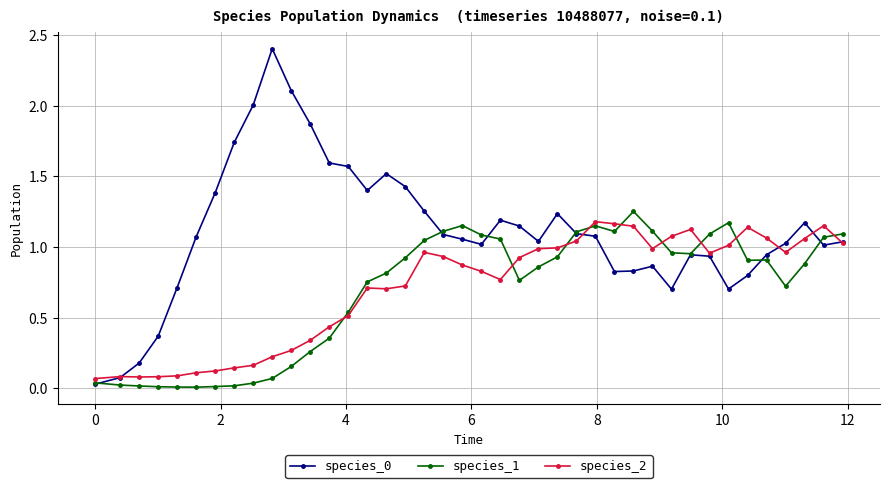

True or false: species_1 has more than 0 interior local peaks.

True